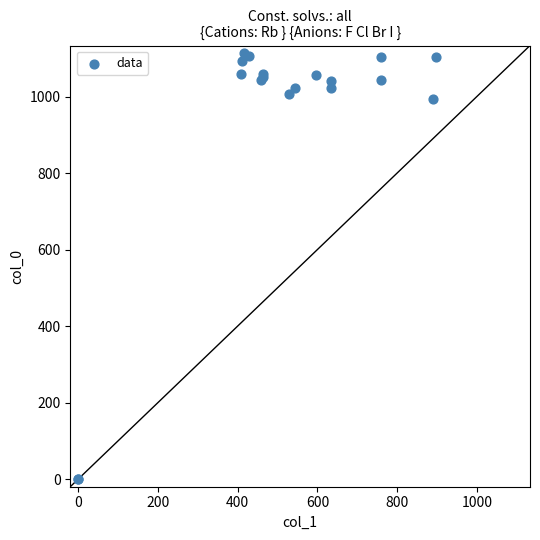

What Y value in the scatter plot is closest to 556?

993.3